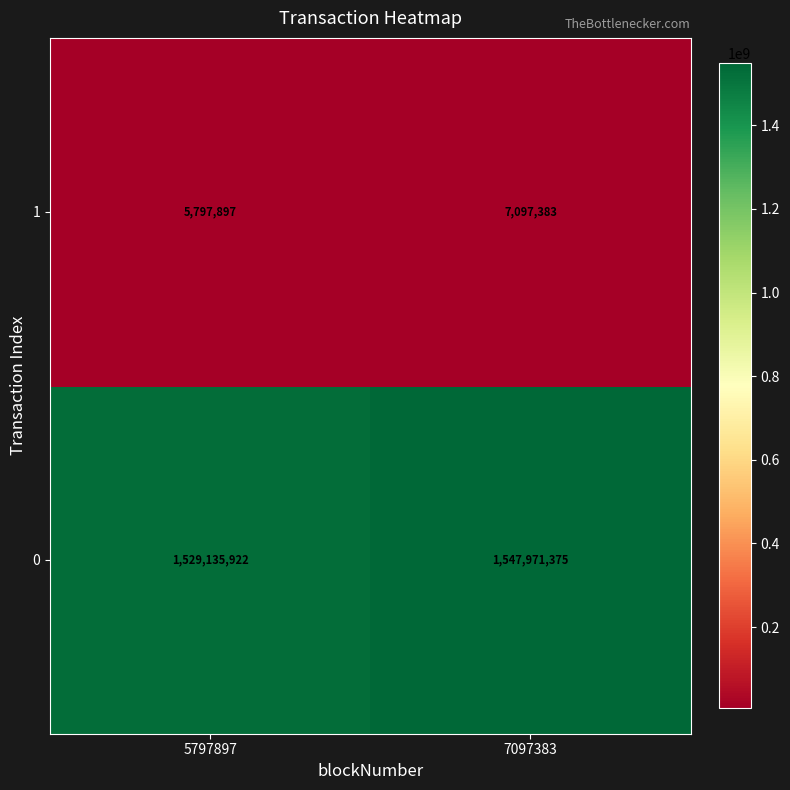

Reading left to right, what are all the values shown in this chart?

1: 5797897	7097383
0: 1529135922	1547971375